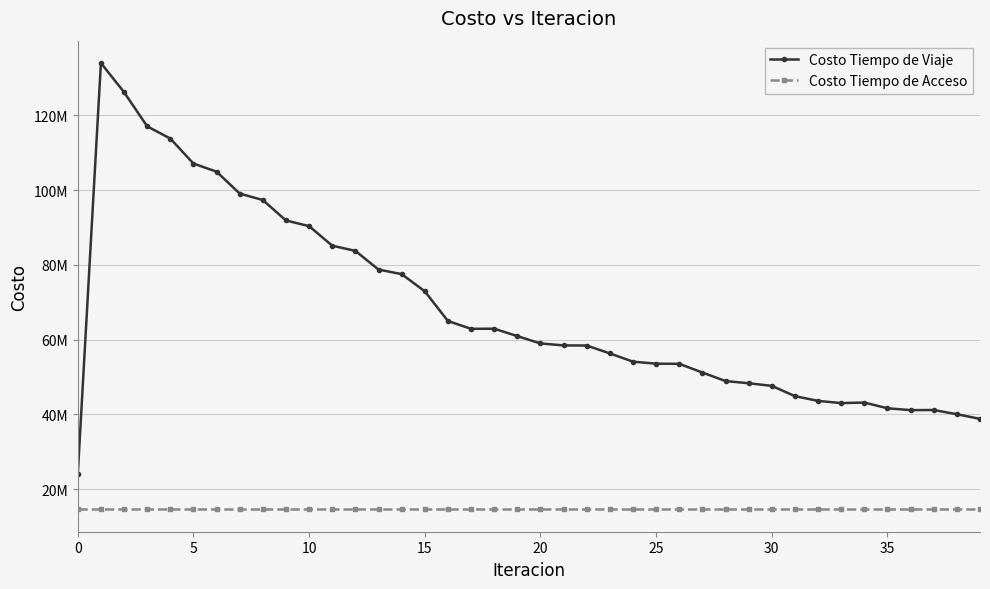

Reading right to left, what are all the values shown in this chart?

Costo Tiempo de Viaje: 38792678.1	40034209.5	41160307.5	41129450.3	41622573.4	43158199.0	43013309.6	43599799.2	44876767.2	47618247.3	48324872.0	48906241.8	51195615.8	53512751.2	53555007.4	54094656.8	56303163.7	58413700.5	58439880.0	58971451.0	60930074.2	62910971.9	62878919.1	64971936.4	72915591.2	77510134.5	78728937.9	83734727.4	85114206.4	90348633.9	91859503.0	97328145.0	99054194.9	104918314.5	107087856.5	113780224.9	117039813.5	126185705.3	133990820.2	23958163.3
Costo Tiempo de Acceso: 14575767.1	14575767.1	14575767.1	14575767.1	14575767.1	14575767.1	14575767.1	14575767.1	14575767.1	14575767.1	14575767.1	14575767.1	14575767.1	14575767.1	14575767.1	14575767.1	14575767.1	14575767.1	14575767.1	14575767.1	14575767.1	14575767.1	14575767.1	14575767.1	14575767.1	14575767.1	14575767.1	14575767.1	14575767.1	14575767.1	14575767.1	14575767.1	14575767.1	14575767.1	14575767.1	14575767.1	14575767.1	14575767.1	14575767.1	14575767.1